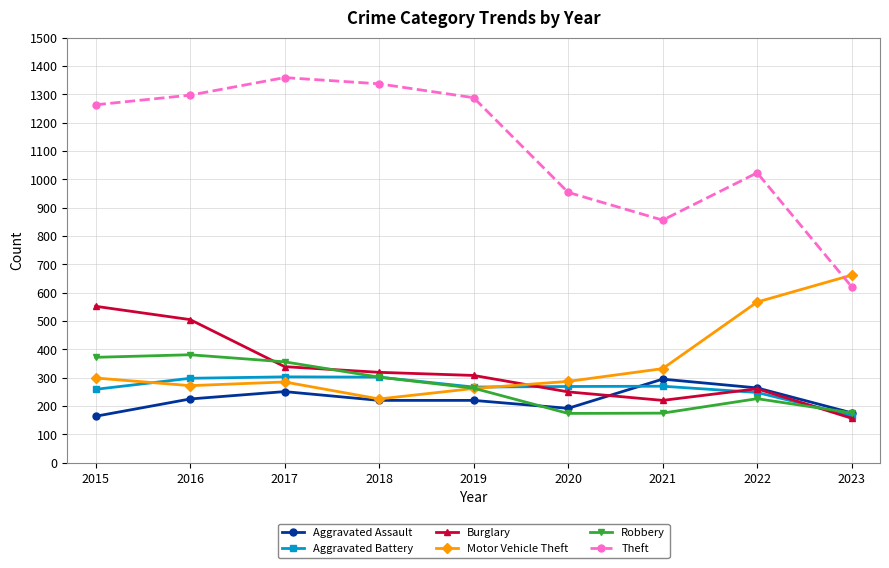

How many distinct data groups are displayed?

6